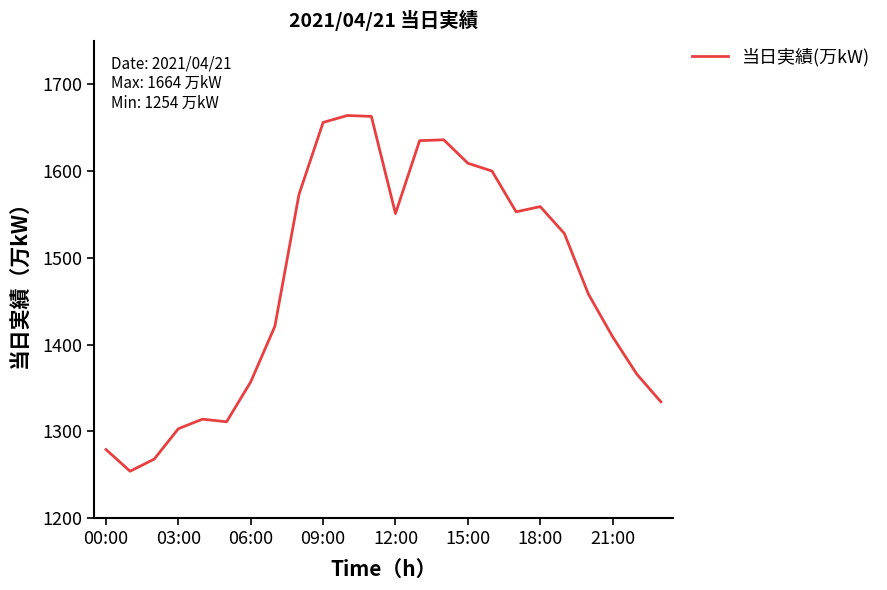

What is the difference between the maximum and minimum values?

410